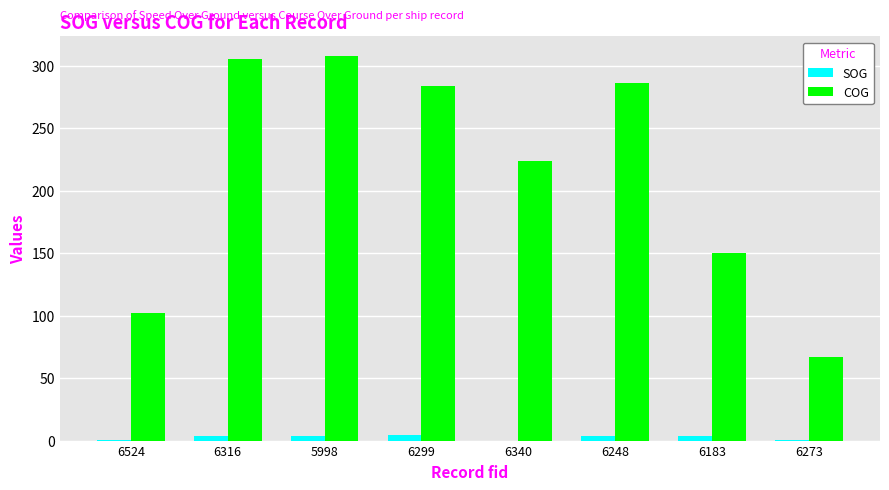

How many groups of bars are there?

8